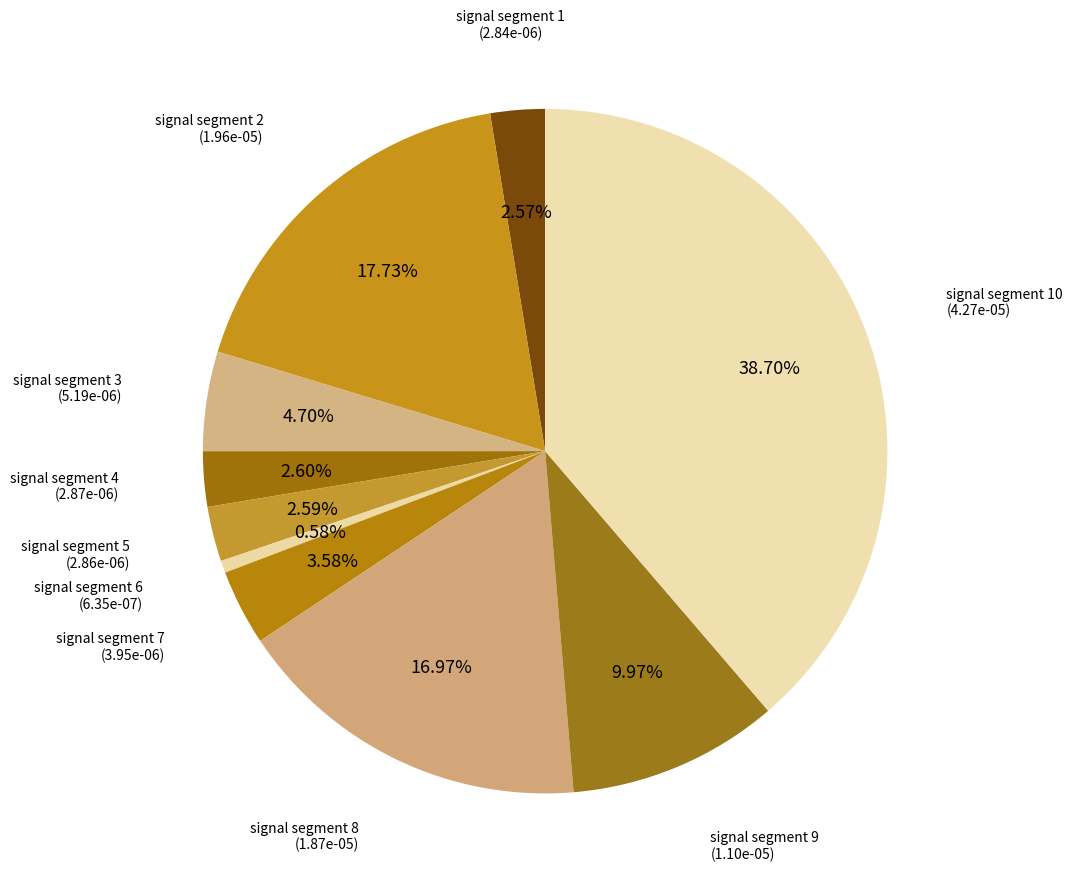

Does signal segment 1 represent more than half of the total?

No